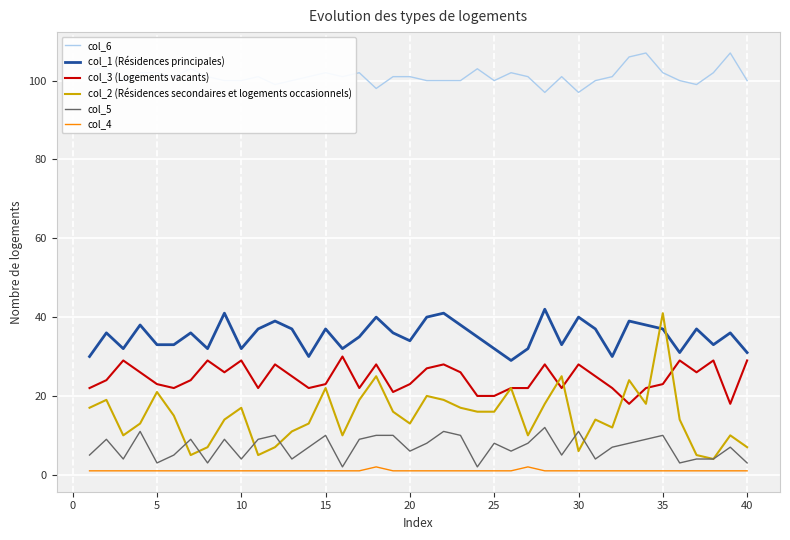

What is the sum of all col_6 values?

4046